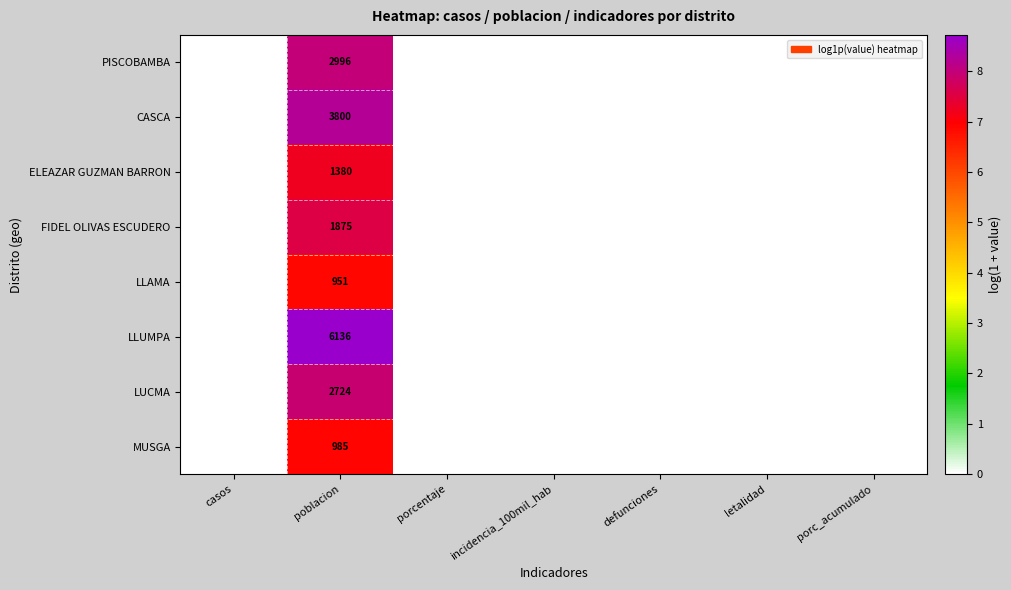

At which category is the sum across all series the highest?

poblacion